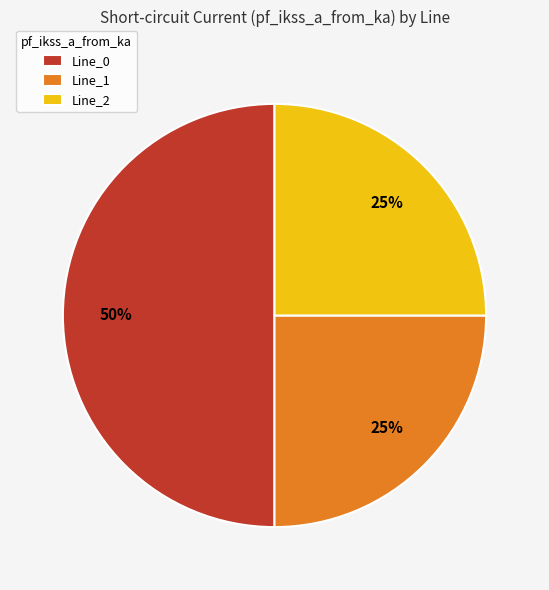

Which slice is the largest?

Line_0